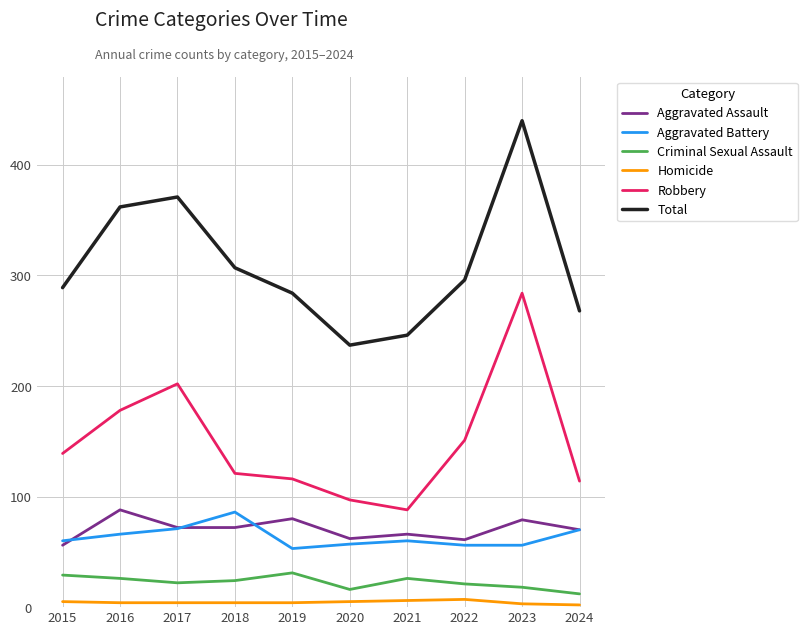

Which series changed the most between 2015 and 2023?

Total